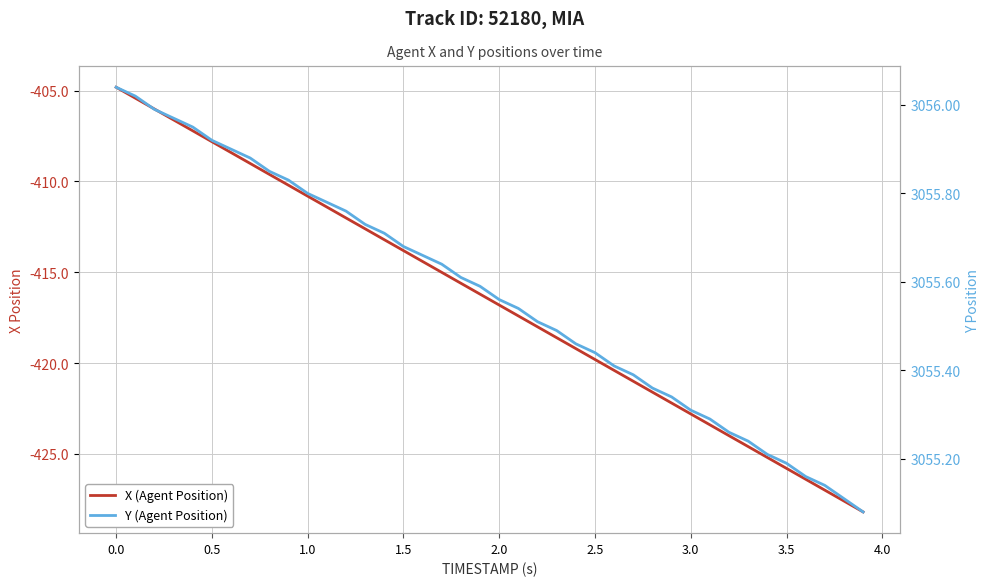

Reading left to right, list all the values displayed in this chart.

X (Agent Position): -404.8	-405.4	-406.0	-406.6	-407.2	-407.8	-408.4	-409.0	-409.6	-410.2	-410.8	-411.4	-412.0	-412.6	-413.2	-413.8	-414.4	-415.0	-415.6	-416.2	-416.8	-417.4	-418.0	-418.6	-419.2	-419.8	-420.4	-421.0	-421.6	-422.2	-422.8	-423.4	-424.0	-424.6	-425.2	-425.8	-426.4	-427.0	-427.6	-428.2
Y (Agent Position): 3056.0	3056.0	3056.0	3056.0	3055.9	3055.9	3055.9	3055.9	3055.8	3055.8	3055.8	3055.8	3055.8	3055.7	3055.7	3055.7	3055.7	3055.6	3055.6	3055.6	3055.6	3055.5	3055.5	3055.5	3055.5	3055.4	3055.4	3055.4	3055.4	3055.3	3055.3	3055.3	3055.3	3055.2	3055.2	3055.2	3055.2	3055.1	3055.1	3055.1